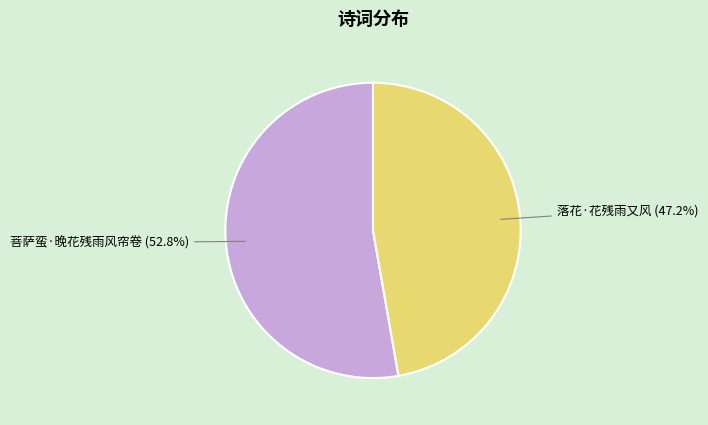

Is there a majority slice in this chart?

Yes